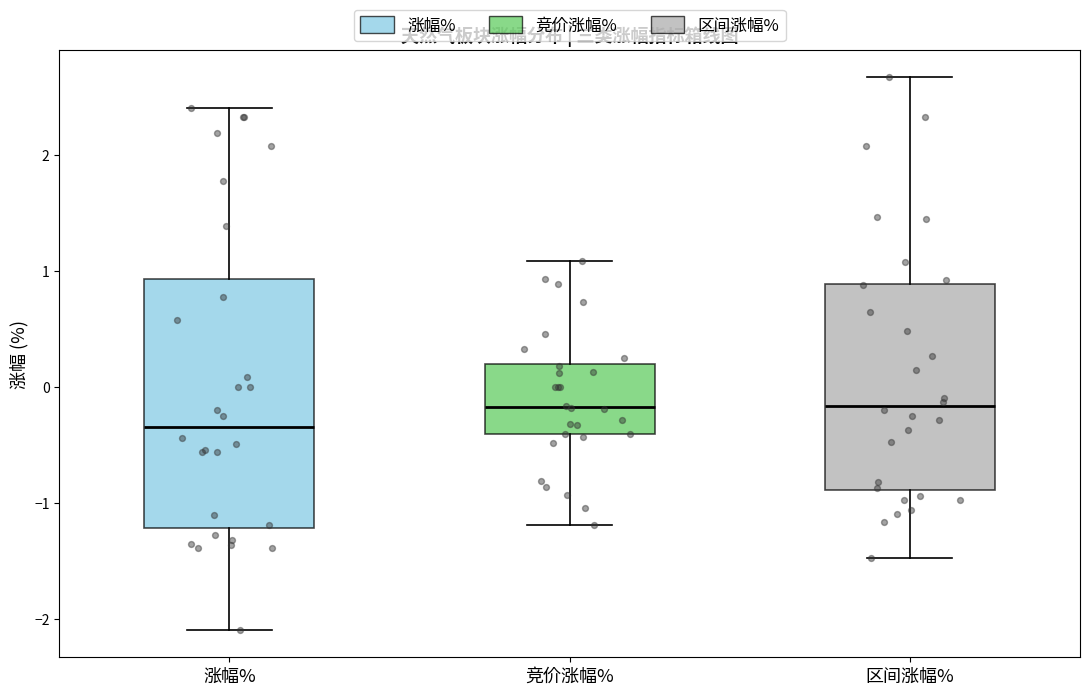

Reading left to right, read every box against the y-axis: the position of its median line, the range the box covers, and the ends of its whiskers. The values are not printed on the chart, so give them approximately, as read against the axis.

涨幅%: median -0.3, box -1.2 to 0.9, whiskers -2.1 to 2.4
竞价涨幅%: median -0.2, box -0.4 to 0.2, whiskers -1.2 to 1.1
区间涨幅%: median -0.2, box -0.9 to 0.9, whiskers -1.5 to 2.7